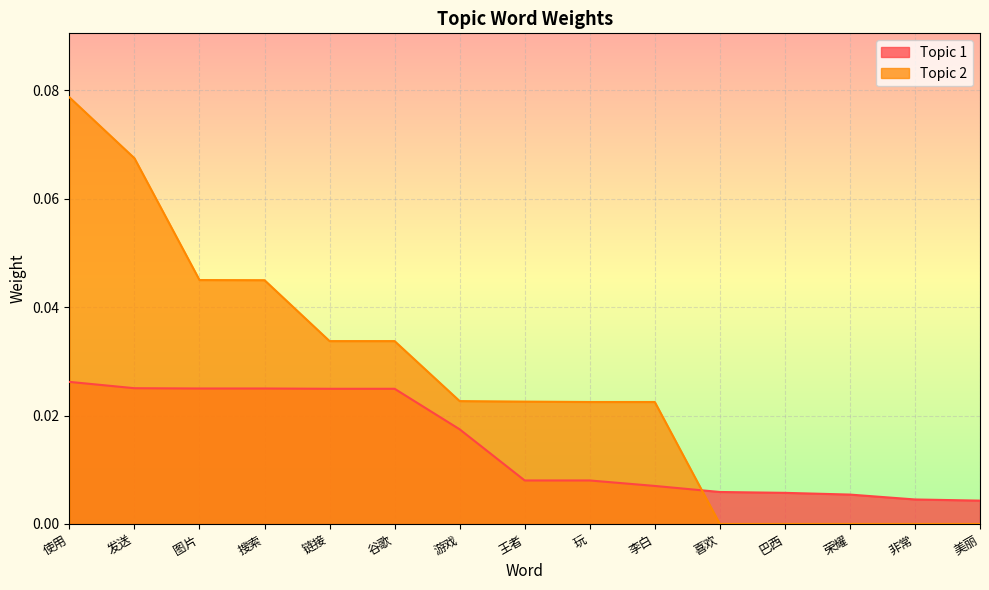

Which series ends up on top after the final intersection of Topic 1 and Topic 2?

Topic 1